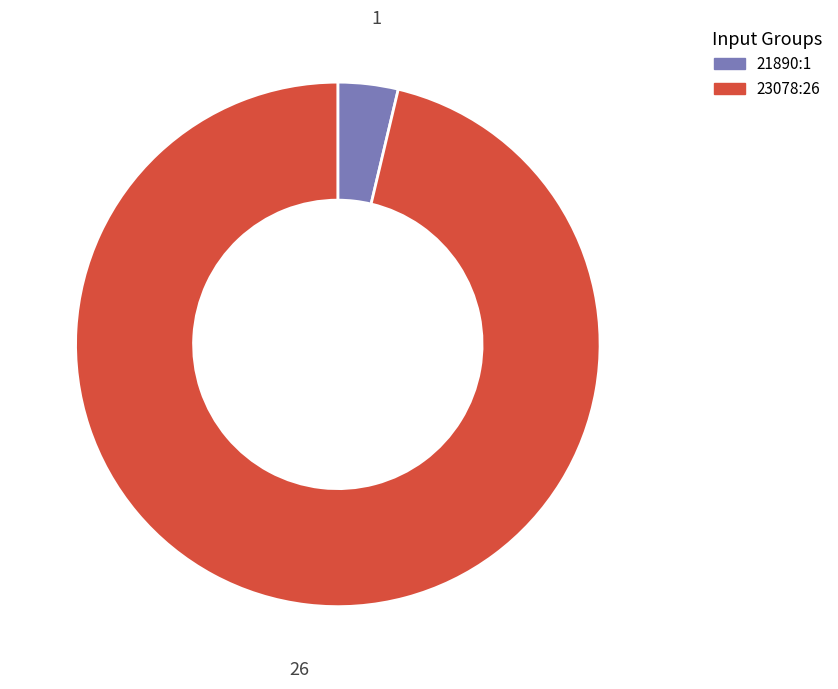

Which category has the biggest portion of the pie?

23078